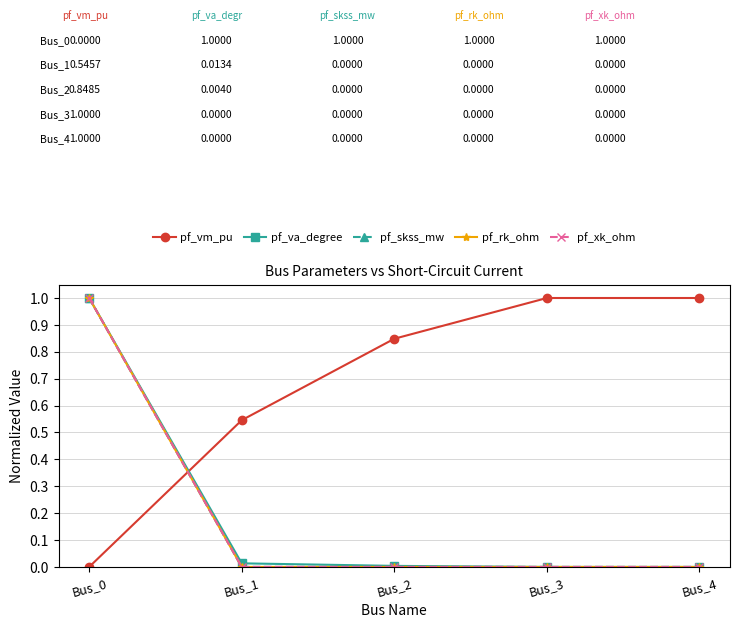

True or false: pf_va_degree and pf_skss_mw cross at least once.

False